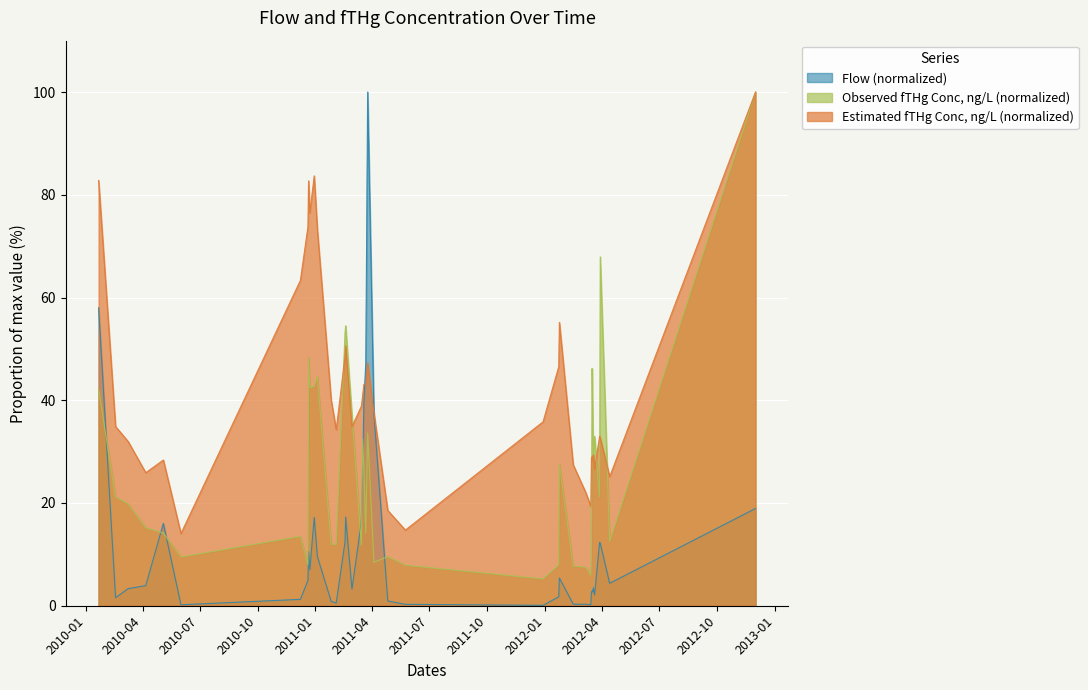

In Flow, how many points are lower than both neighbors (excluding endpoints)?

10